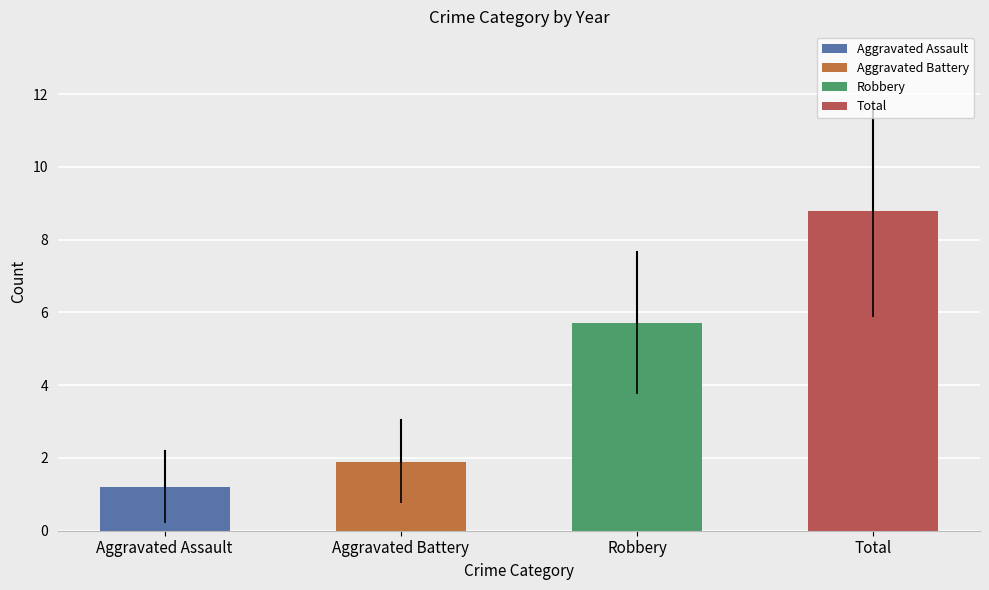

How many categories are shown in the chart?

4